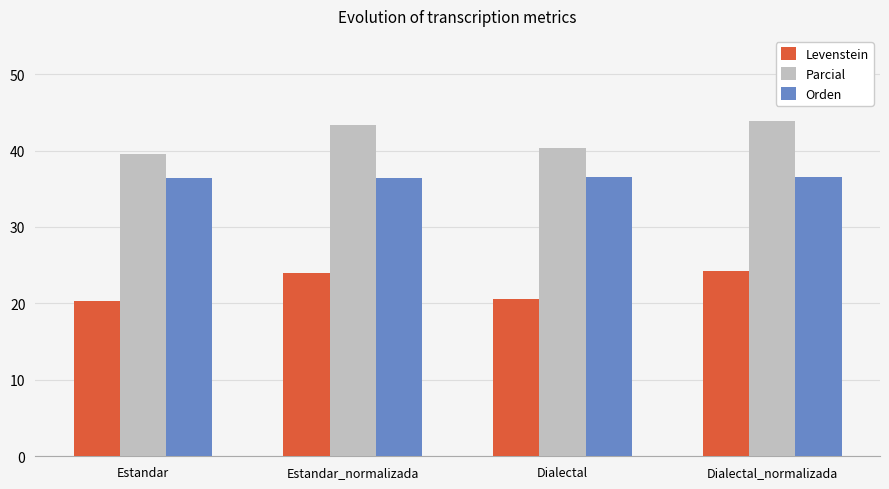

Is it true that Levenstein equals 36.2 at Estandar?

False